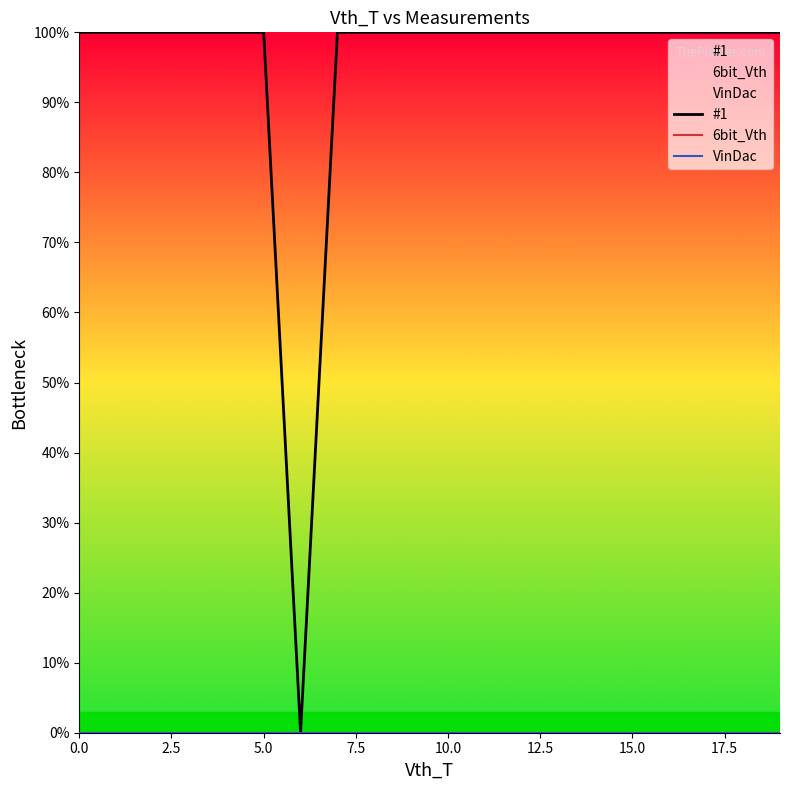

True or false: 6bit_Vth and VinDac cross at least once.

False